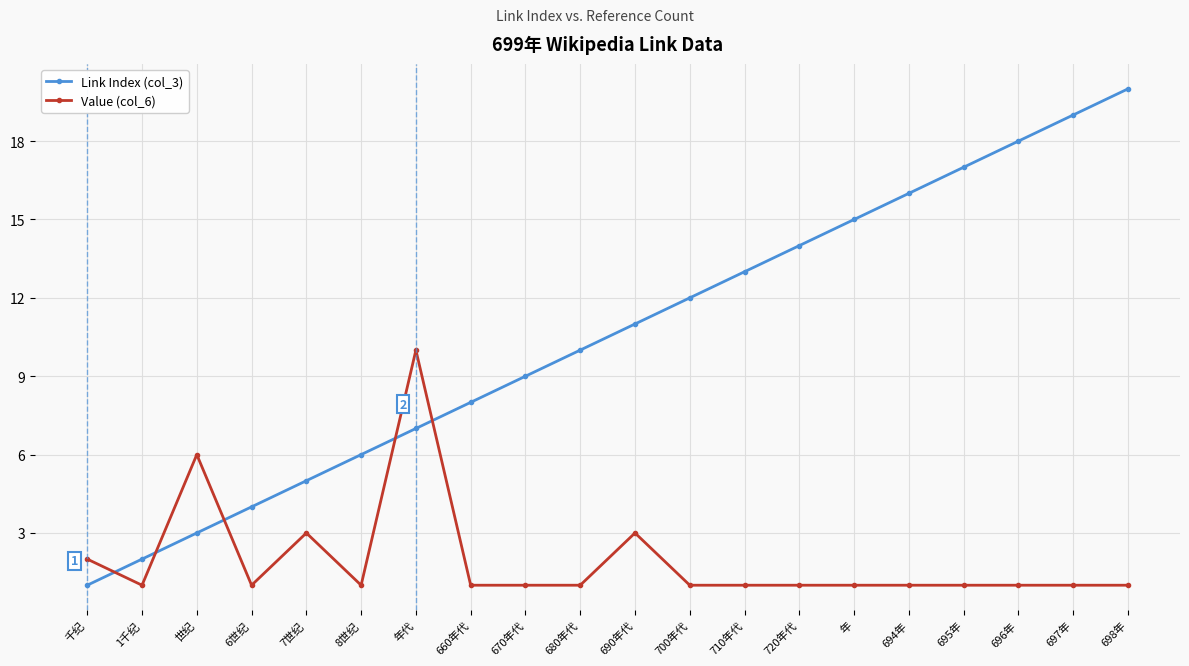

Which label corresponds to the largest value in the chart?

698年